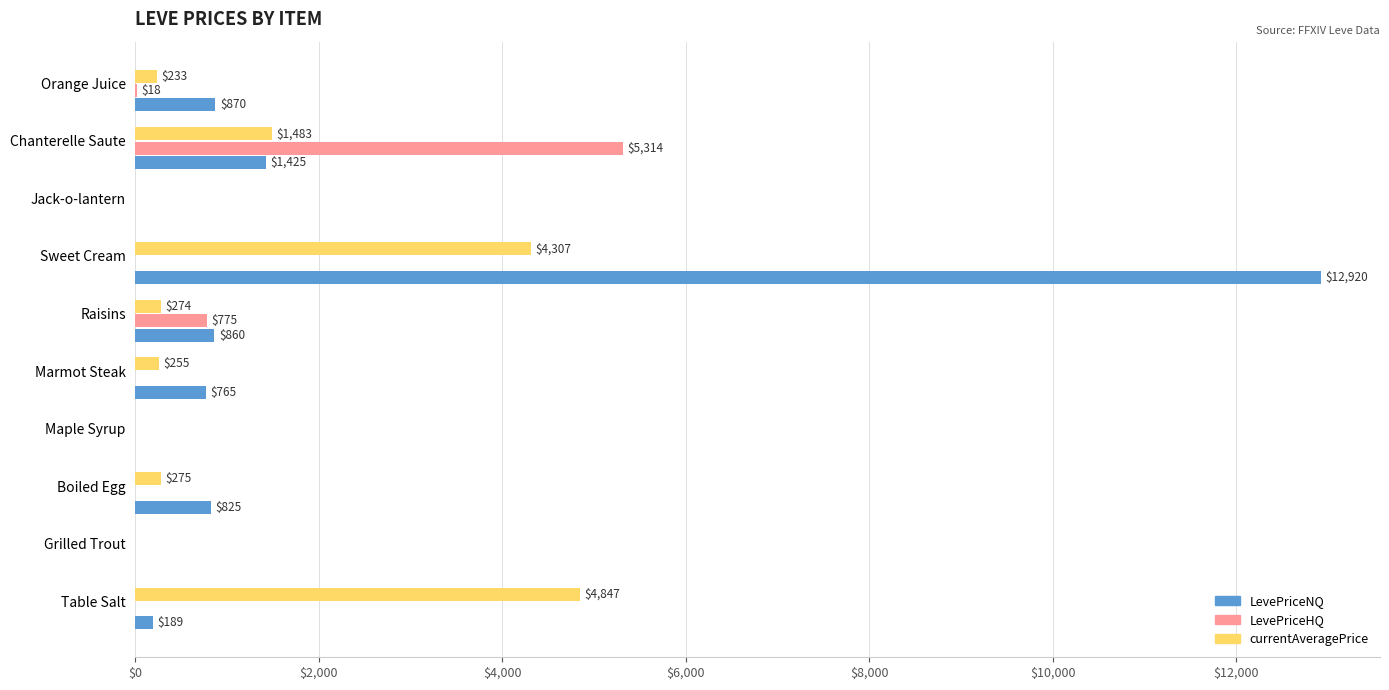

What value does the LevePriceHQ series have at Raisins?

775.0